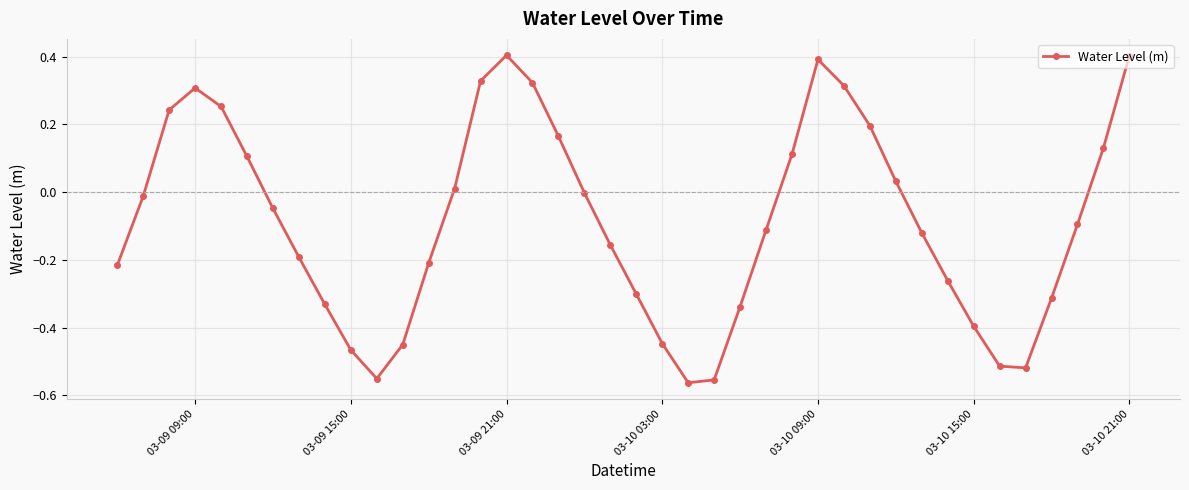

How many data points does each series have?

40